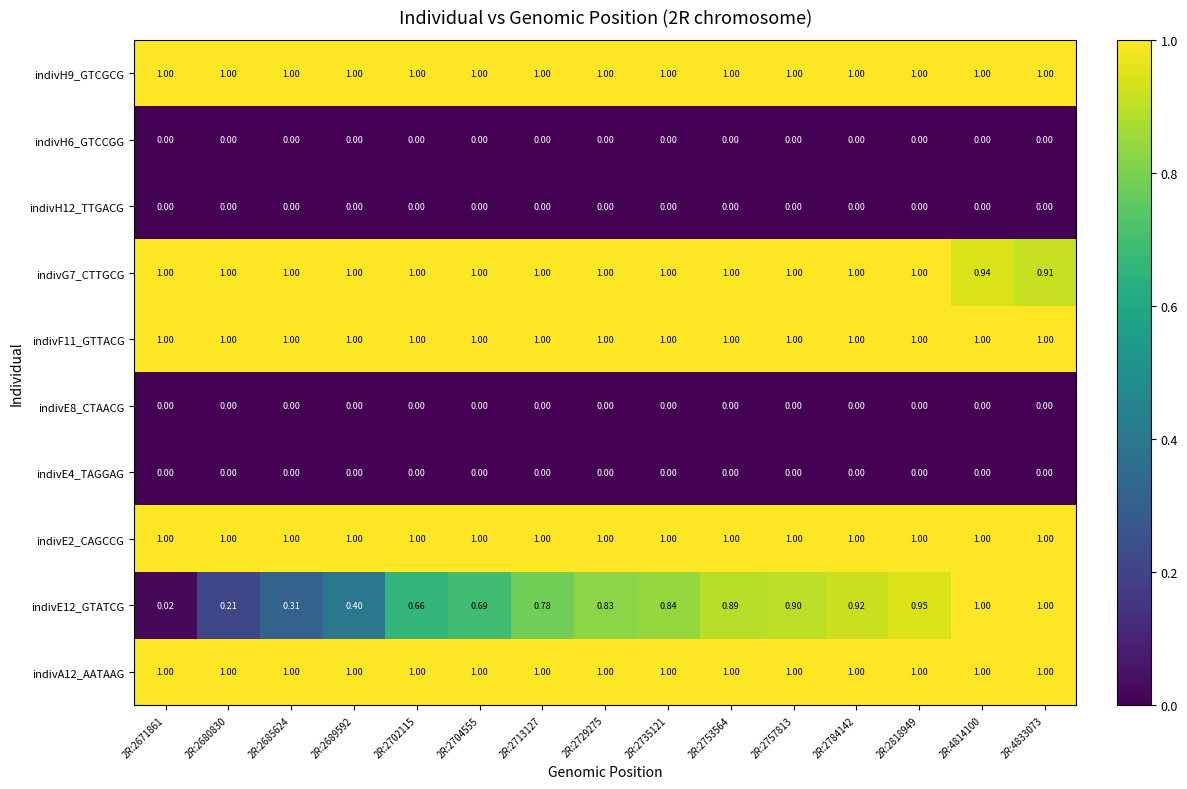

Is the value of indivH6_GTCCGG at 2R:2689592 greater than the value of indivF11_GTTACG at 2R:2713127?

No